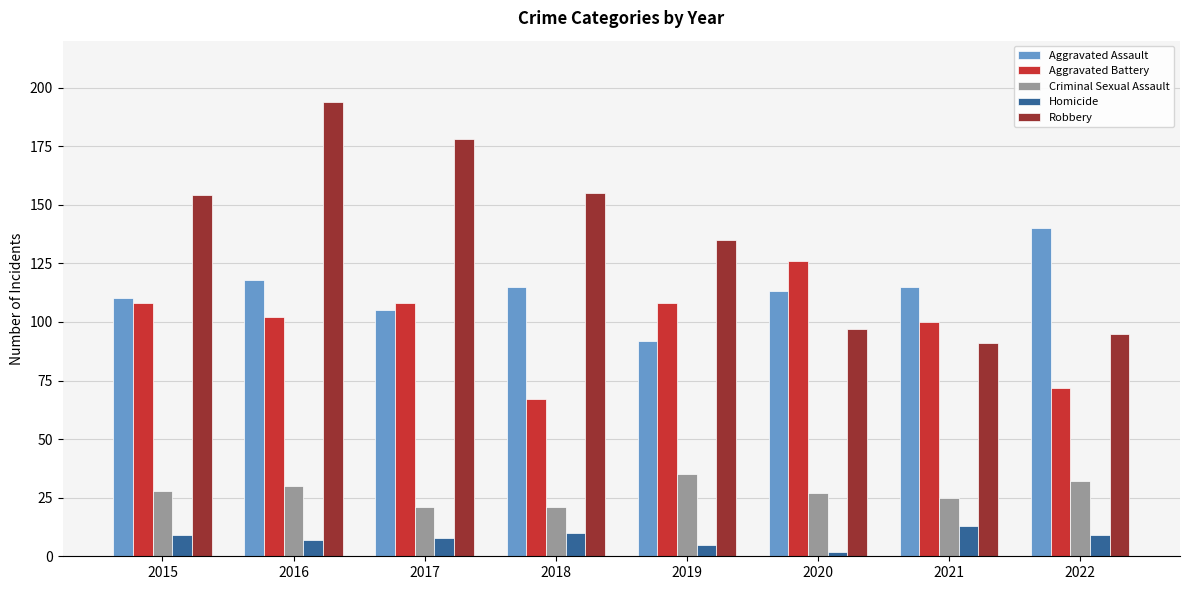

What is the difference between the maximum and minimum values in the Robbery series?

103